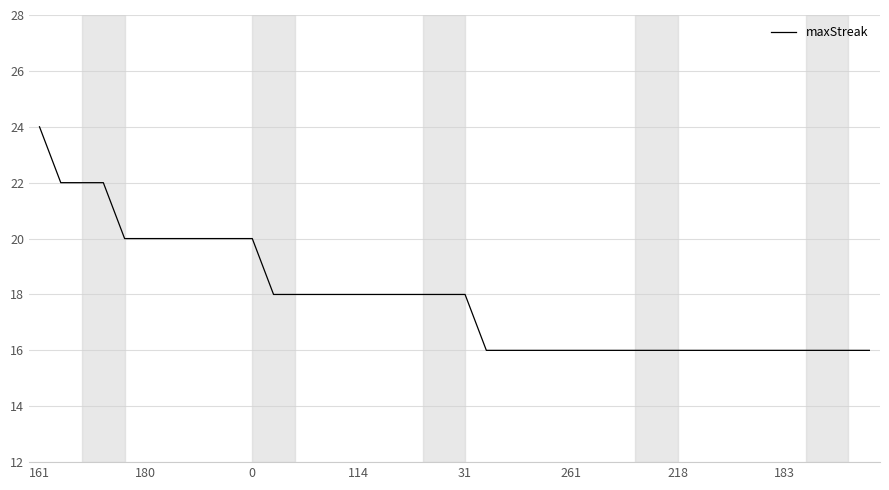

What is the minimum value shown in the chart?

16